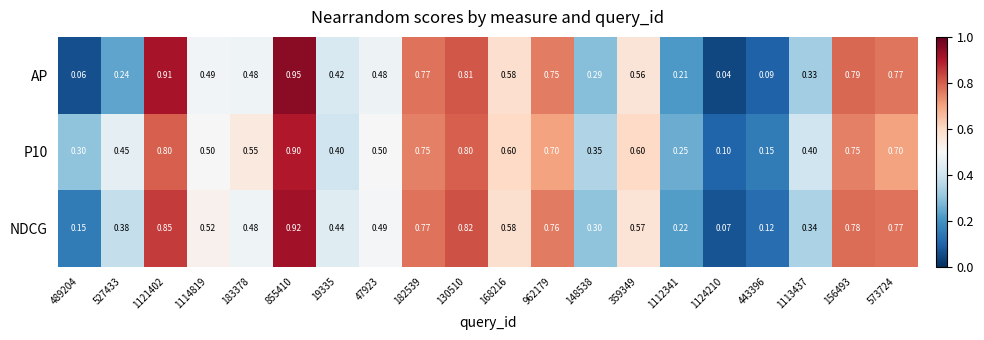

Is the value of AP at 1124210 greater than the value of NDCG at 47923?

No